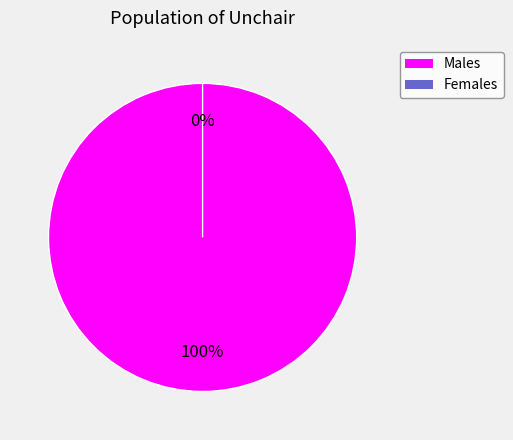

How many slices are in this pie chart?

2